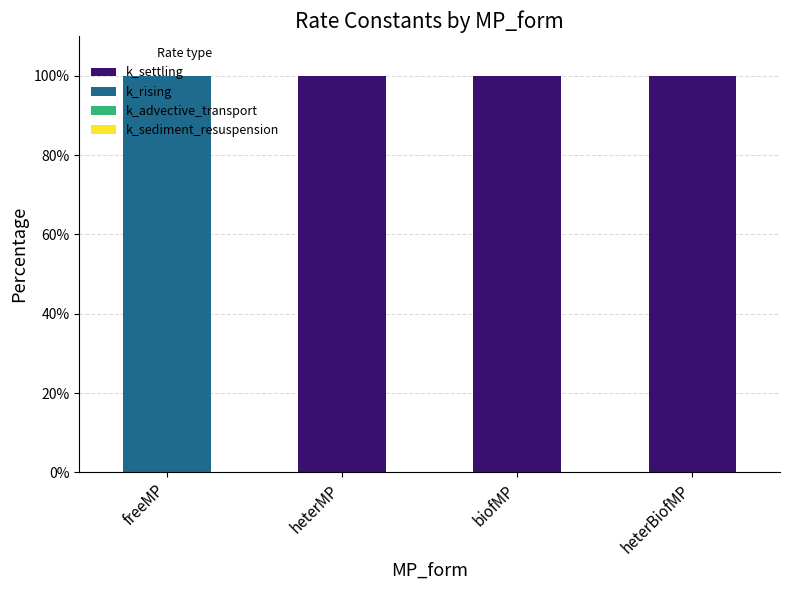

What is the maximum value for k_settling?

100